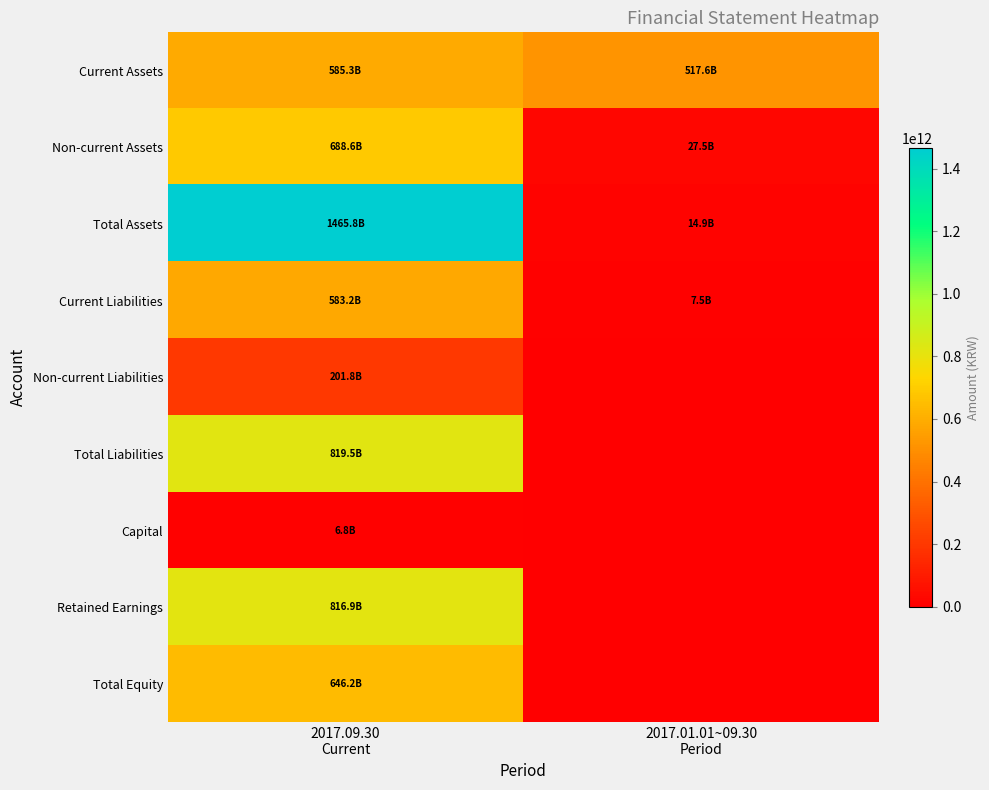

Which has a higher value, 2017.09.30
Current or 2017.01.01~09.30
Period?

2017.09.30
Current